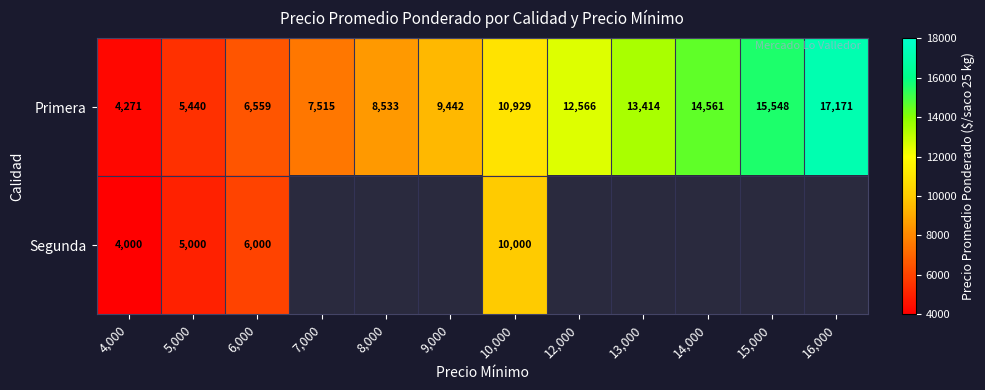

List the labels in order of Primera value, largest first.

16,000, 15,000, 14,000, 13,000, 12,000, 10,000, 9,000, 8,000, 7,000, 6,000, 5,000, 4,000